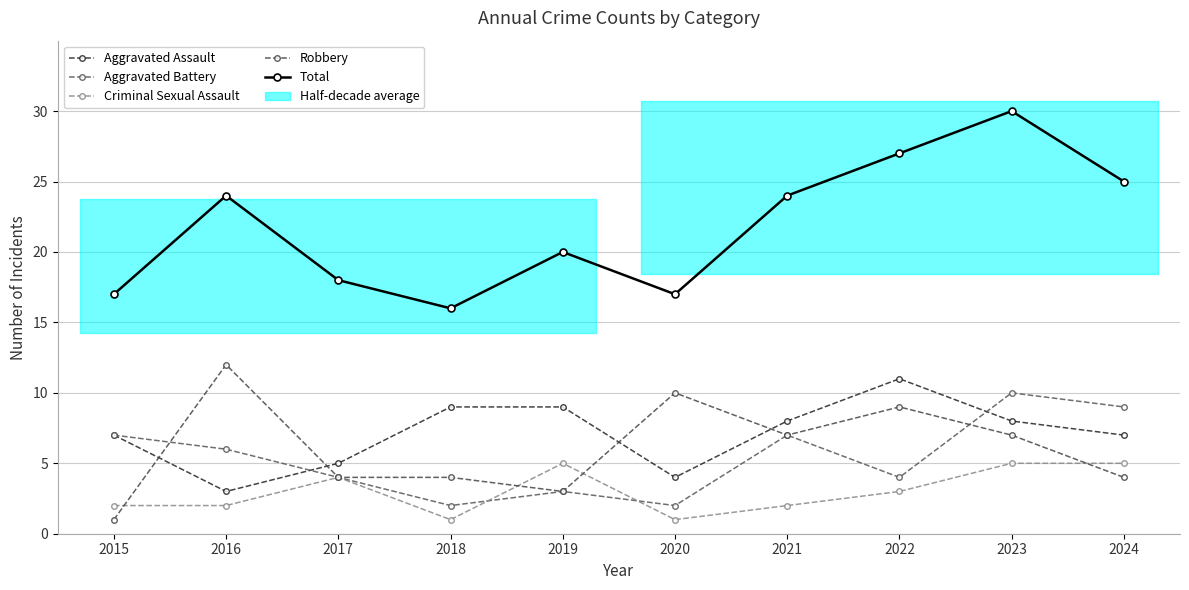

How many data points in Aggravated Assault are less than 8?

5